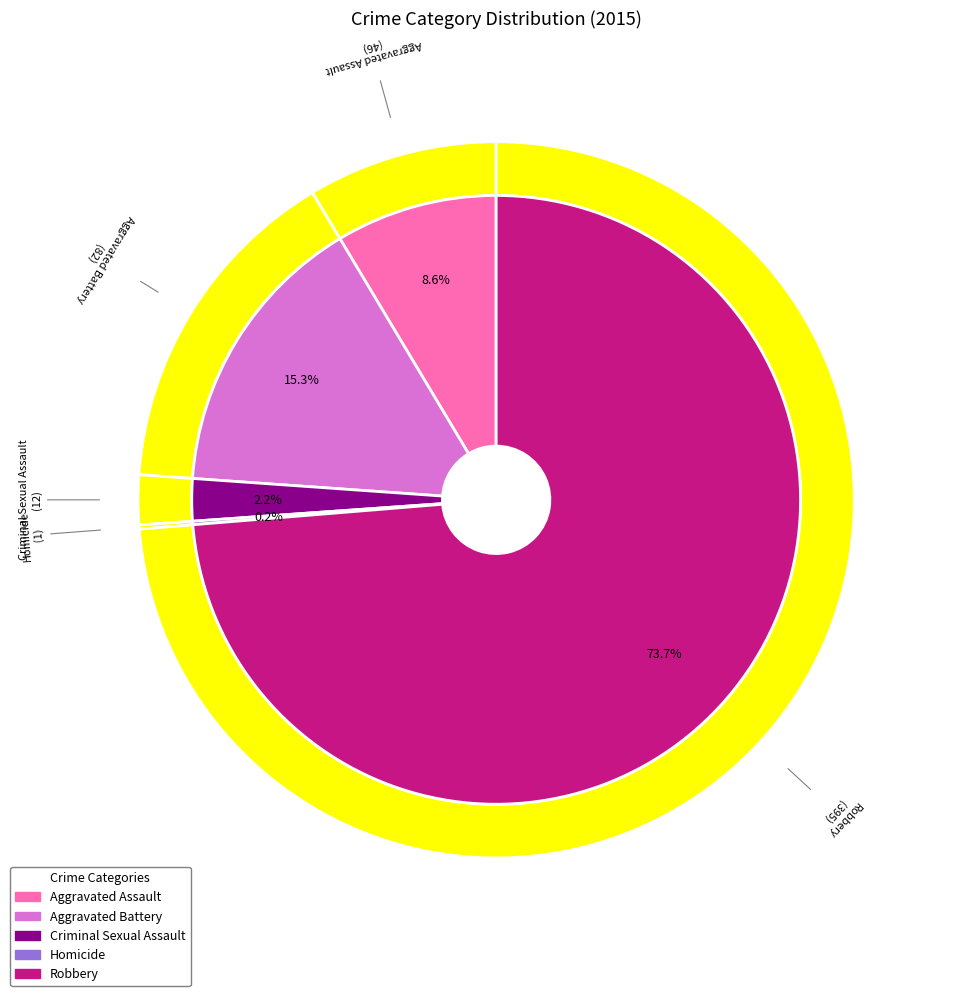

To the nearest percent, what is the difference between the Aggravated Assault and Homicide slice percentages?

8%